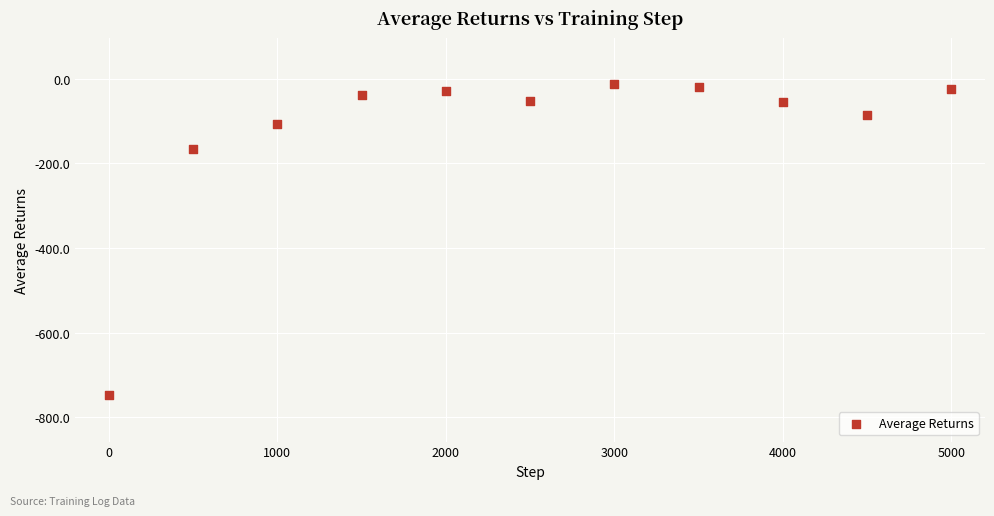

What Y value in the scatter plot is closest to -380?

-166.2